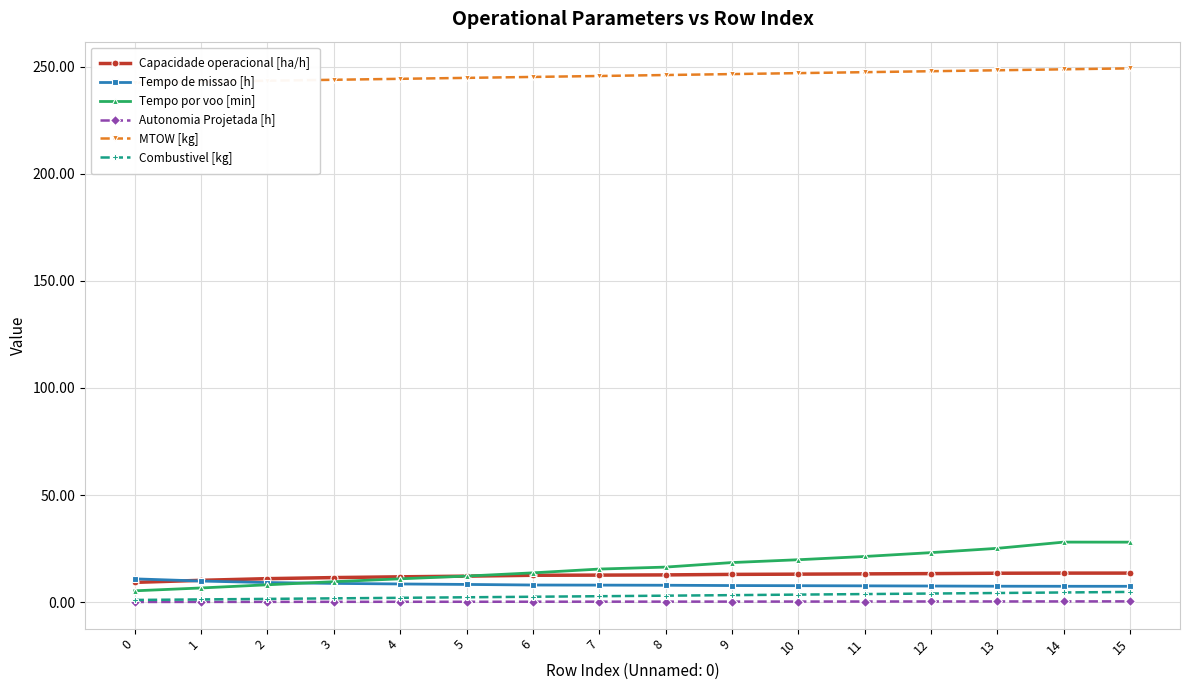

Count the number of data series in this chart.

6